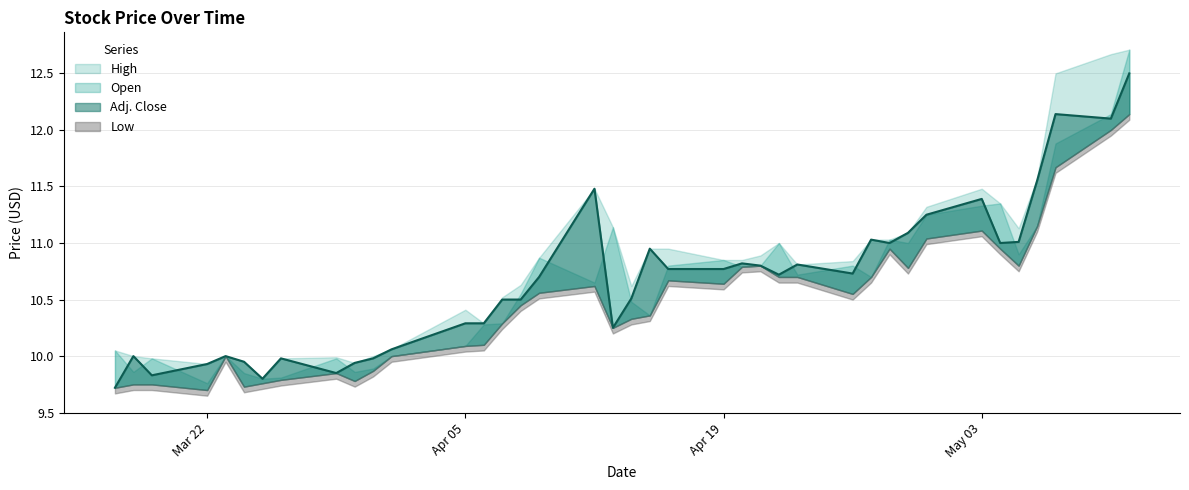

True or false: High has more than 1 interior local peaks.

True